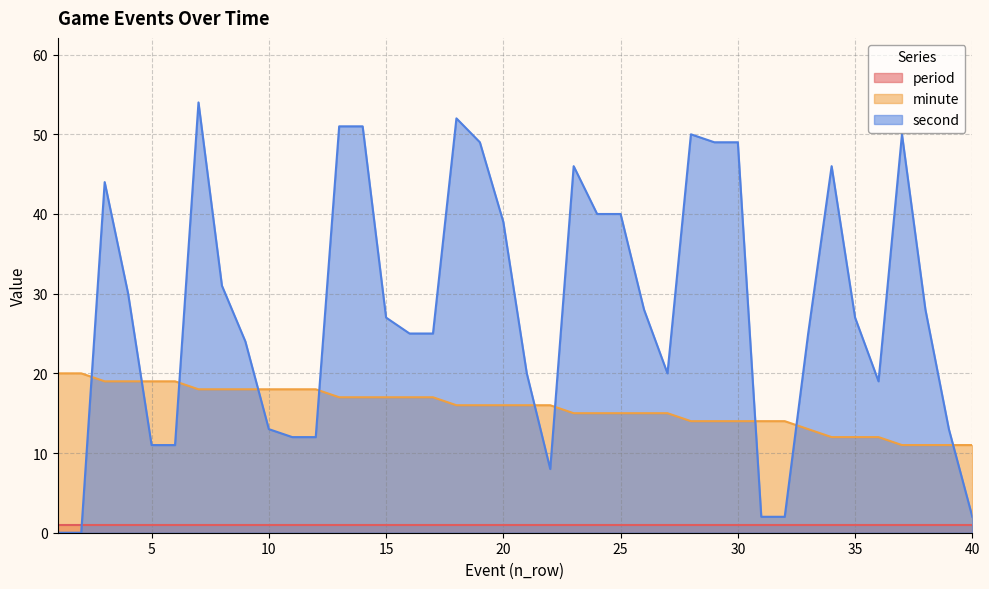

What is the value of the minute point at the 33rd from the left?

13